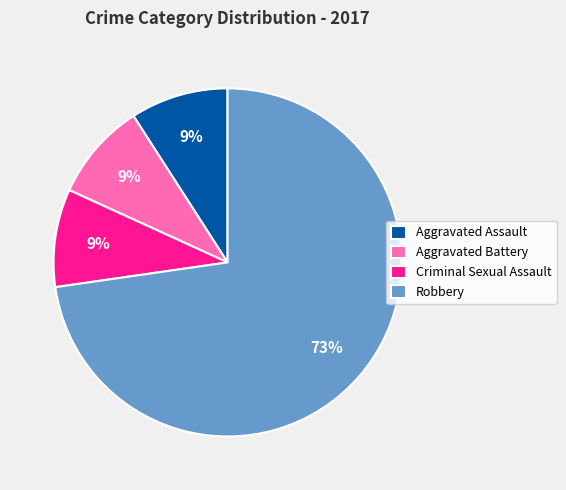

Approximately how many times larger is the value at Aggravated Battery compared to Robbery?

0.1